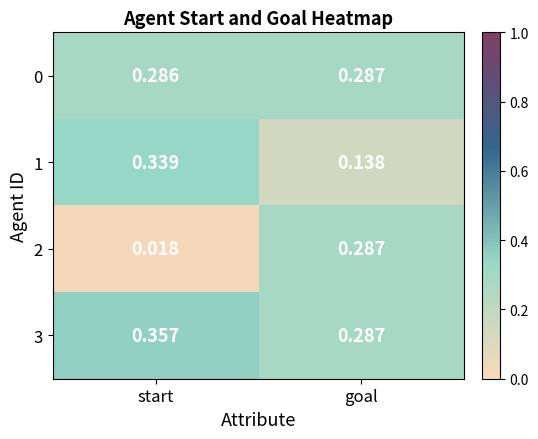

At which category does the chart reach its minimum across all series?

start